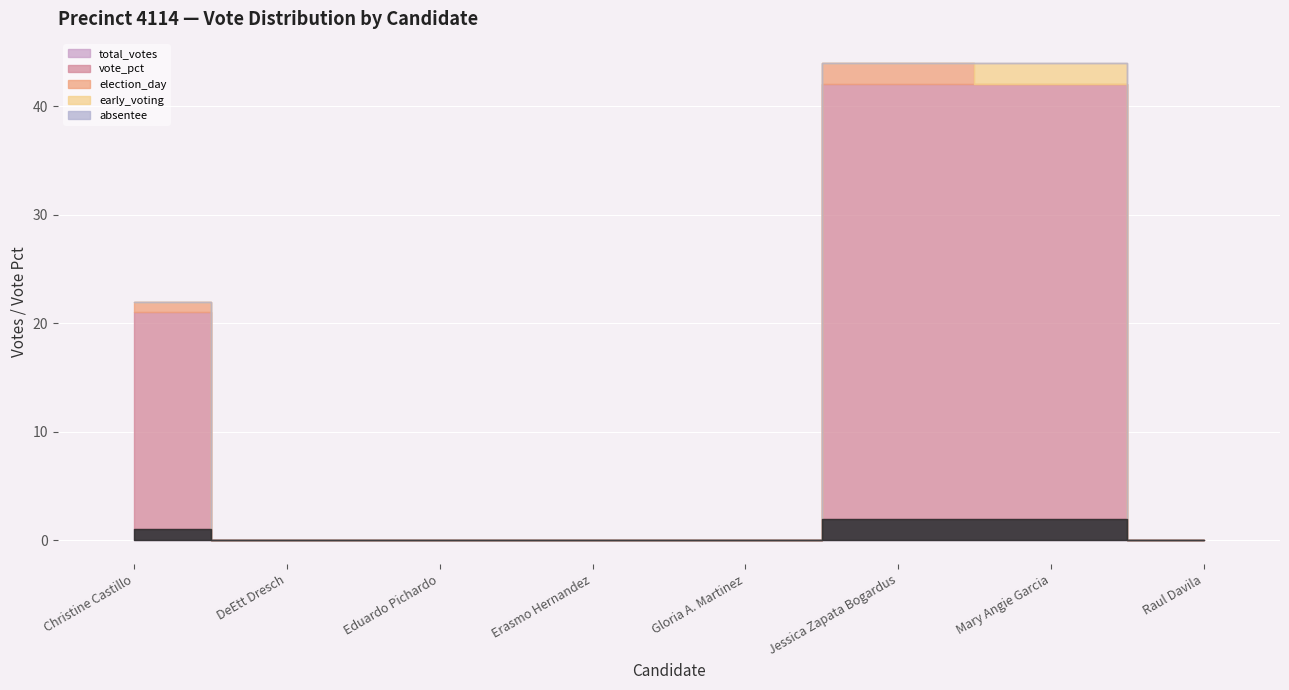

List the labels in order of absentee value, largest first.

Christine Castillo, DeEtt Dresch, Eduardo Pichardo, Erasmo Hernandez, Gloria A. Martinez, Jessica Zapata Bogardus, Mary Angie Garcia, Raul Davila